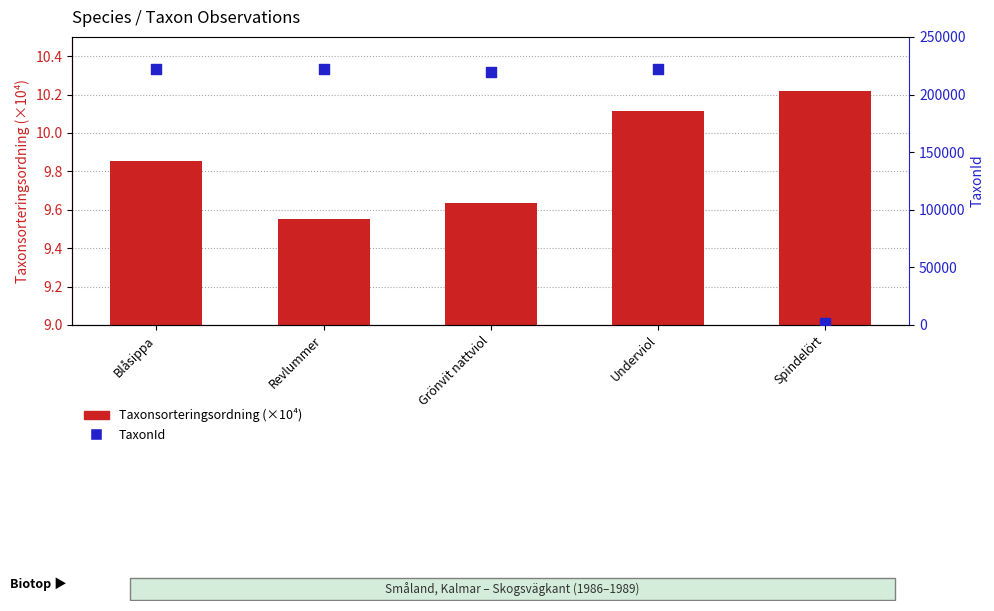

What are all the series names shown in the legend?

Taxonsorteringsordning (×10⁴), TaxonId